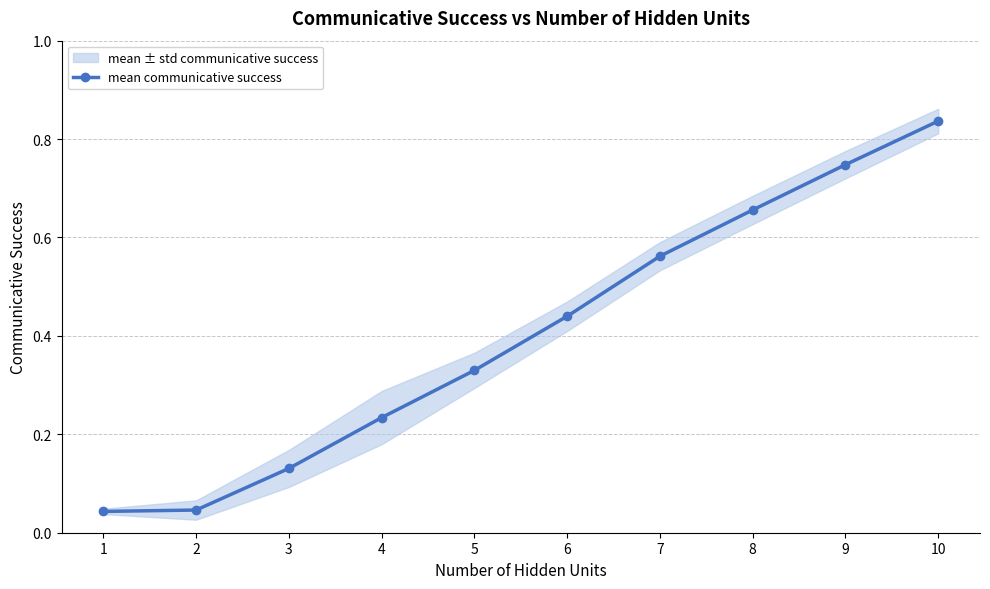

Reading left to right, list all the values displayed in this chart.

0.0	0.0	0.1	0.2	0.3	0.4	0.6	0.7	0.7	0.8